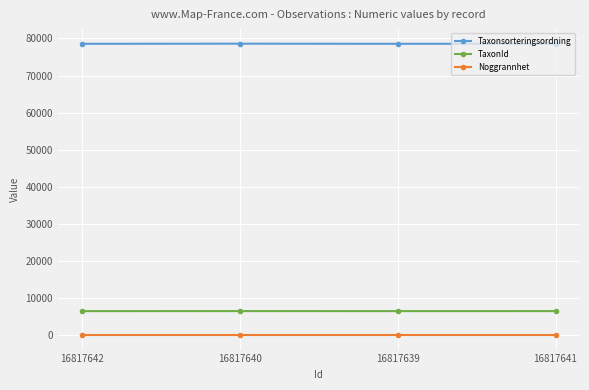

What position from the right is 16817641?

1